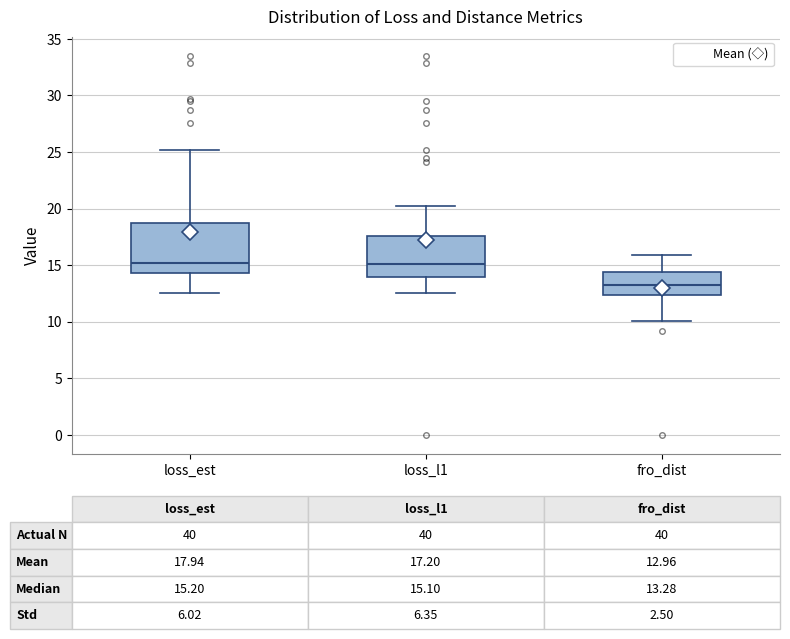

Comparing the boxes themselves (not the whiskers), which one is the tallest?

loss_est